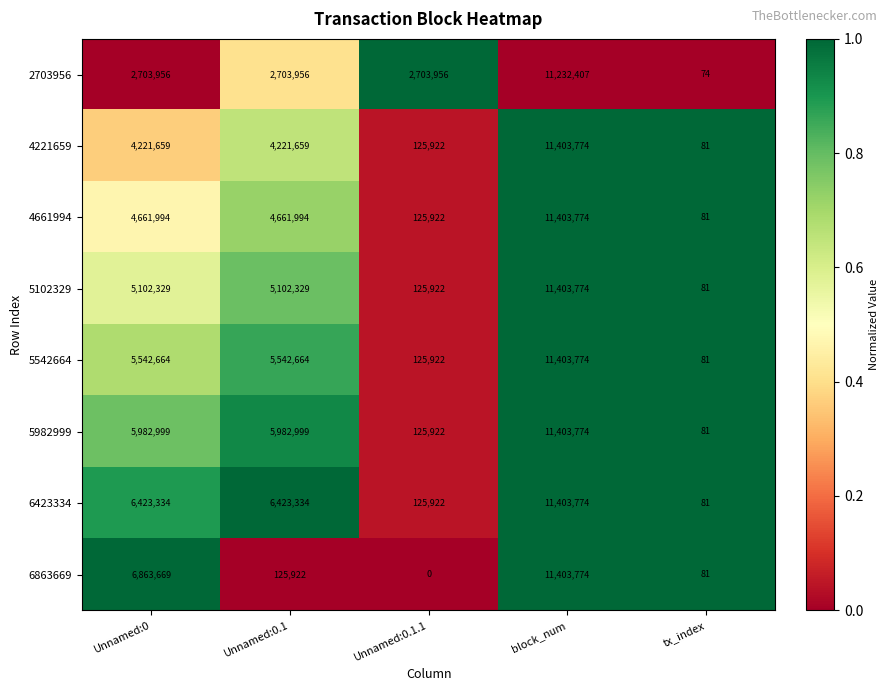

The 4661994 series shows 81 at tx_index. True or false?

True